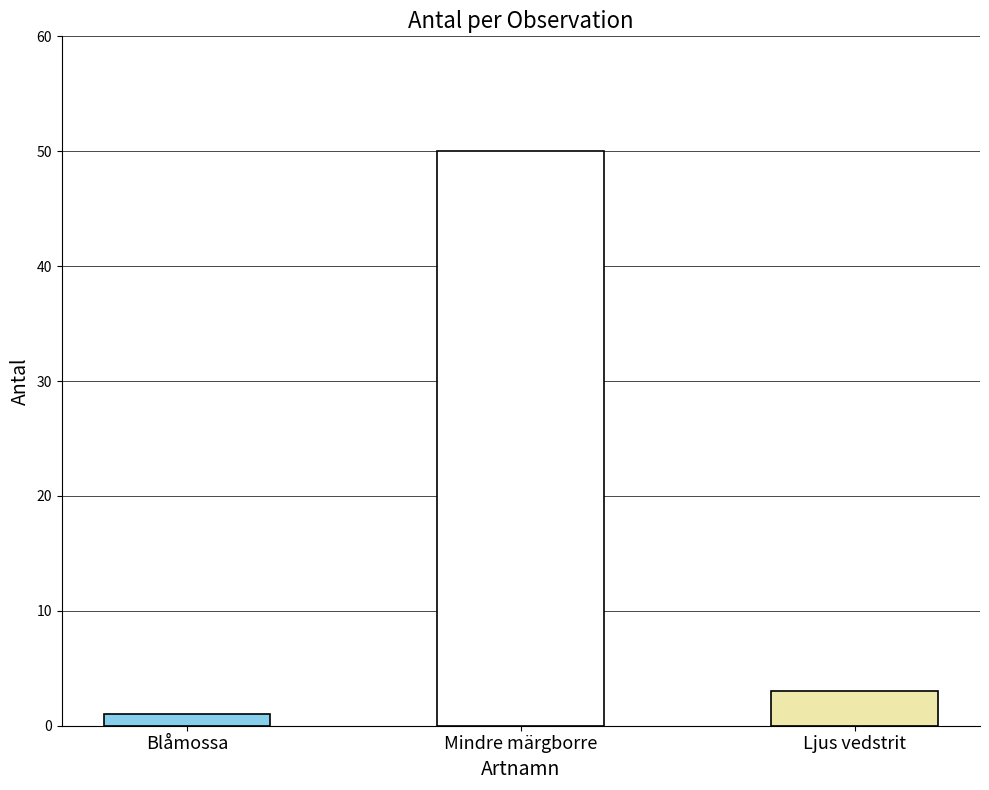

What is the ratio of the value at Ljus vedstrit to the value at Blåmossa?

3.0